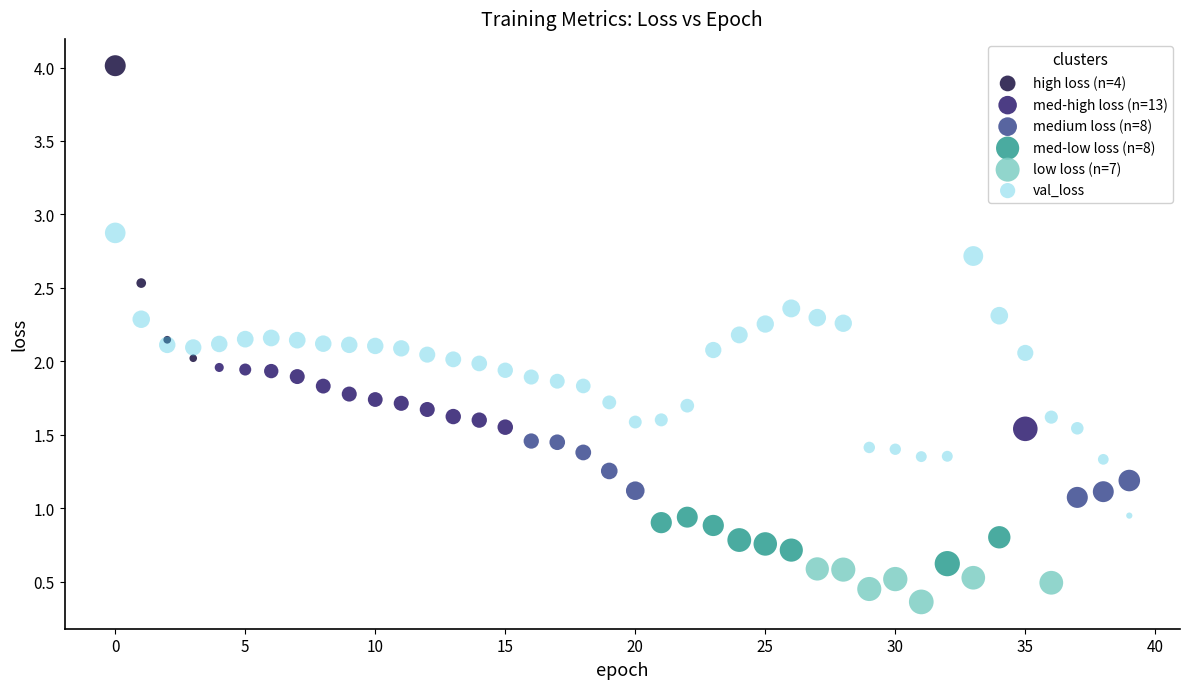

Which series reaches the maximum Y coordinate?

high loss (n=4)